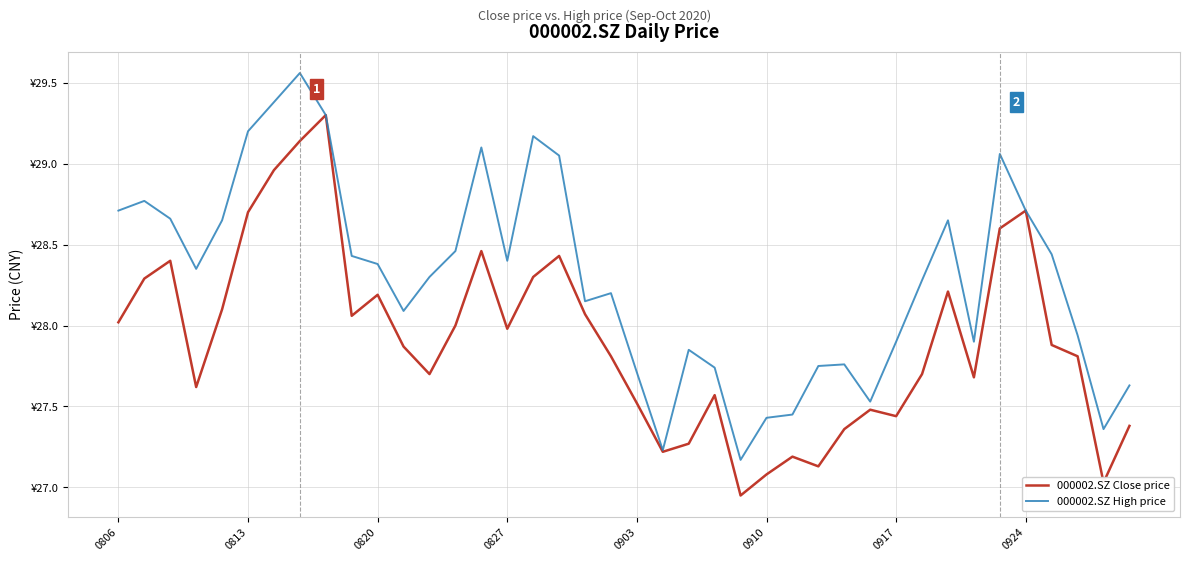

Is this an area chart (filled region under the line)?

No